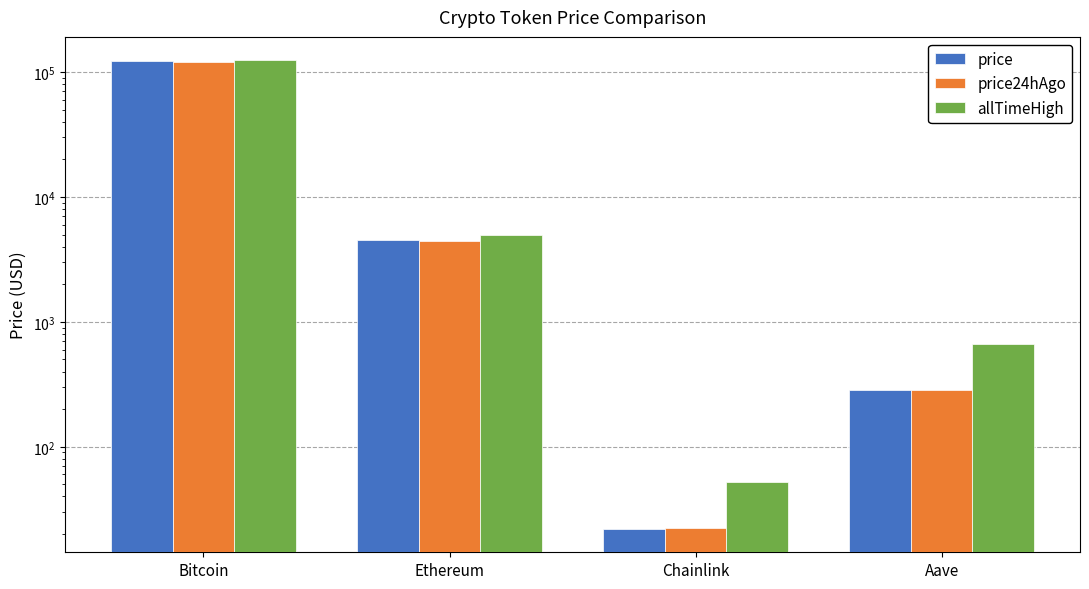

Are the bars horizontal?

No